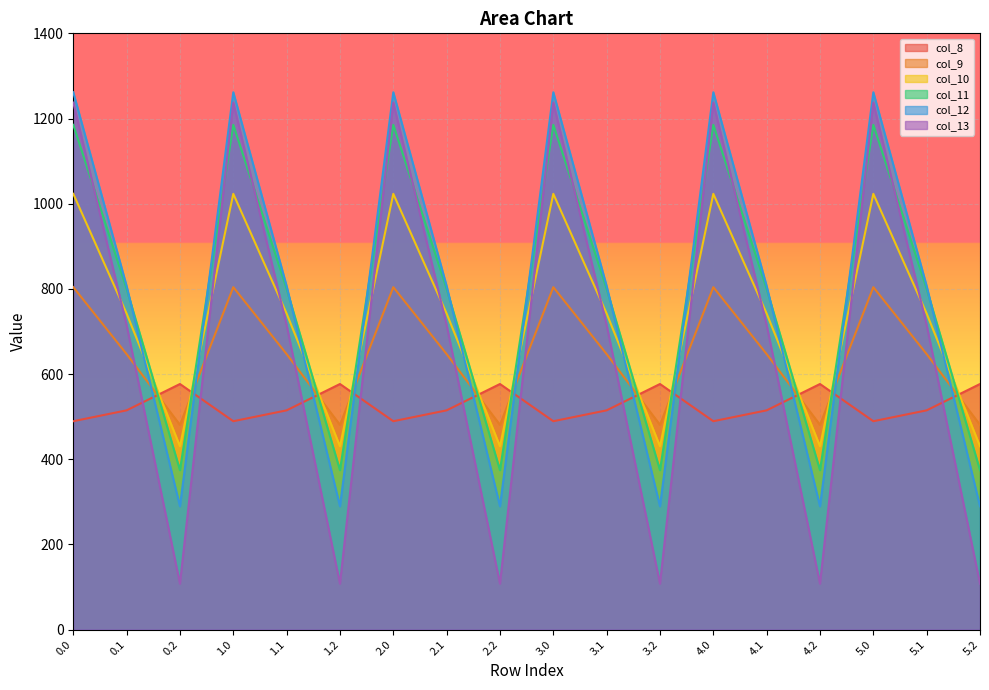

Where is the first local maximum for col_12?

1.0